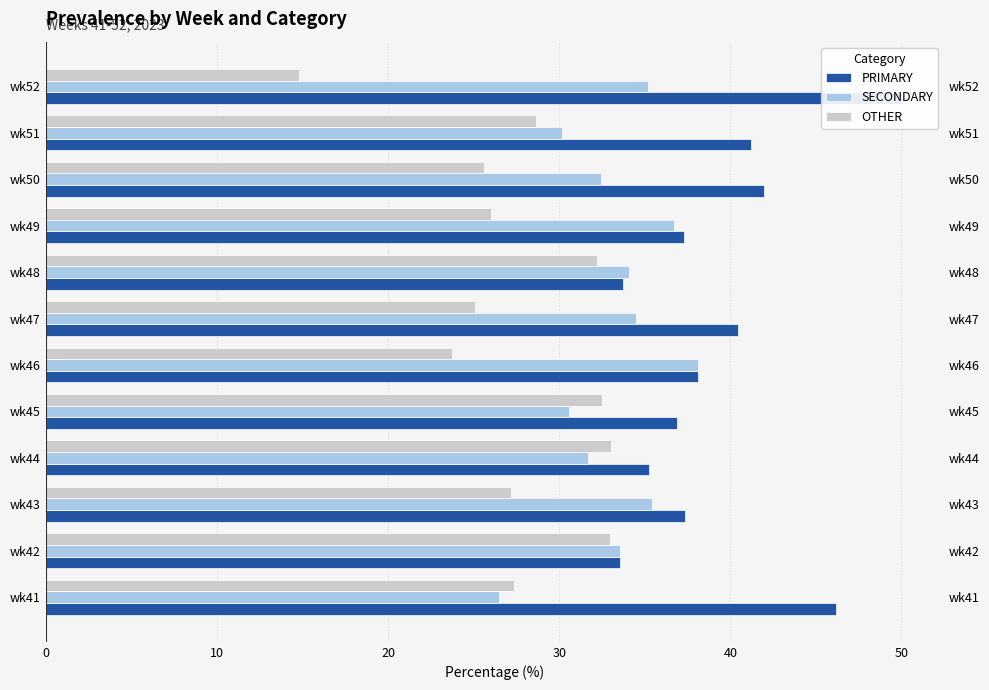

How many bars are there in each group?

3